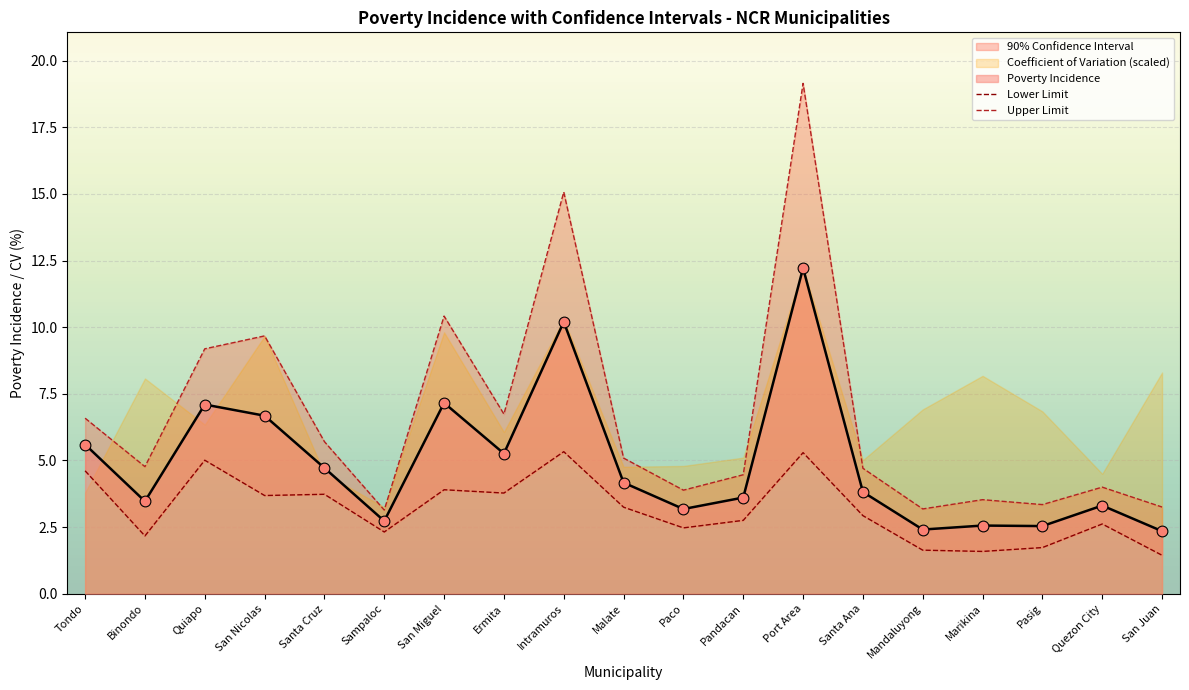

What is the total value across all series at Port Area?

24.4